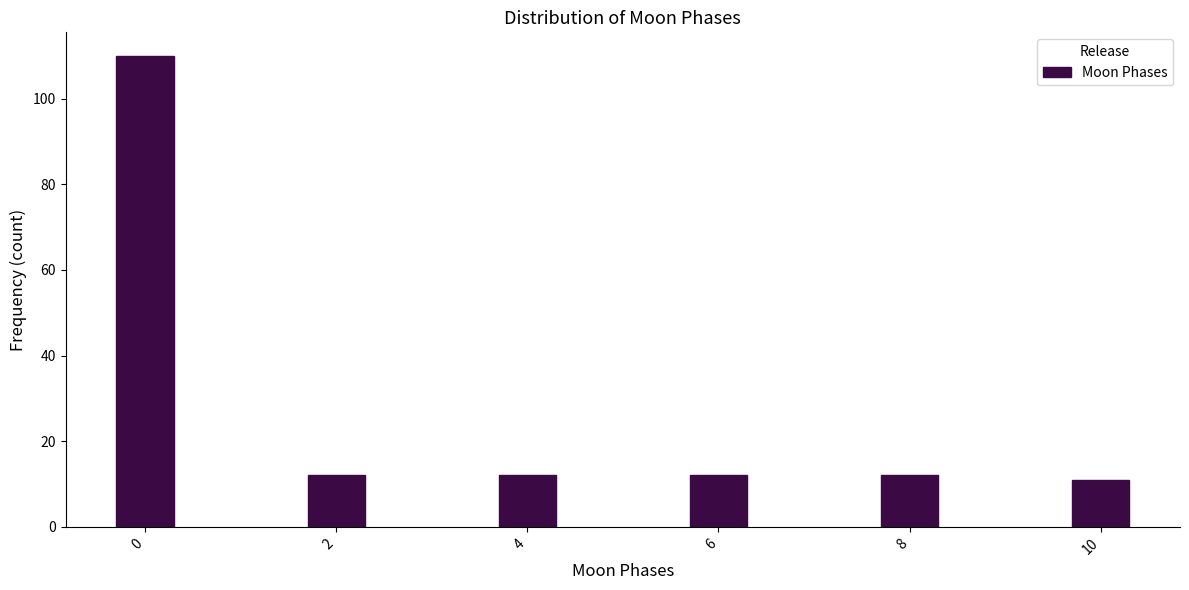

Reading right to left, list all the values displayed in this chart.

11	12	12	12	12	110